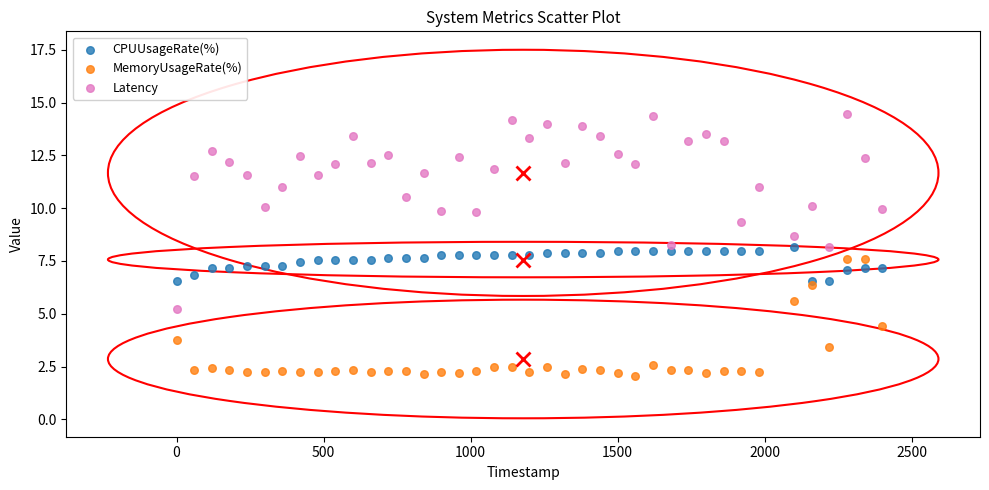

Which series contains the lowest Y value?

MemoryUsageRate(%)